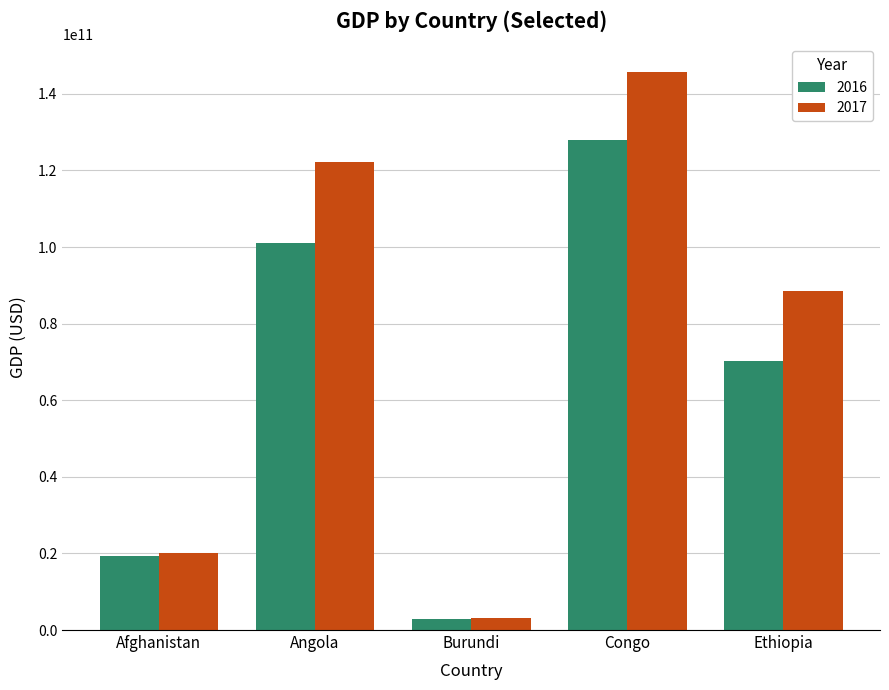

At how many categories does at least one series exceed 98755808474?

2